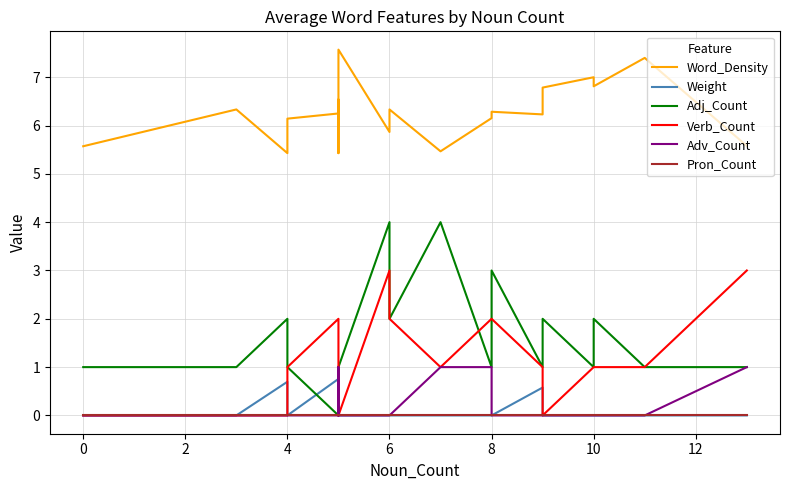

How many data points in Verb_Count are above 1?

6